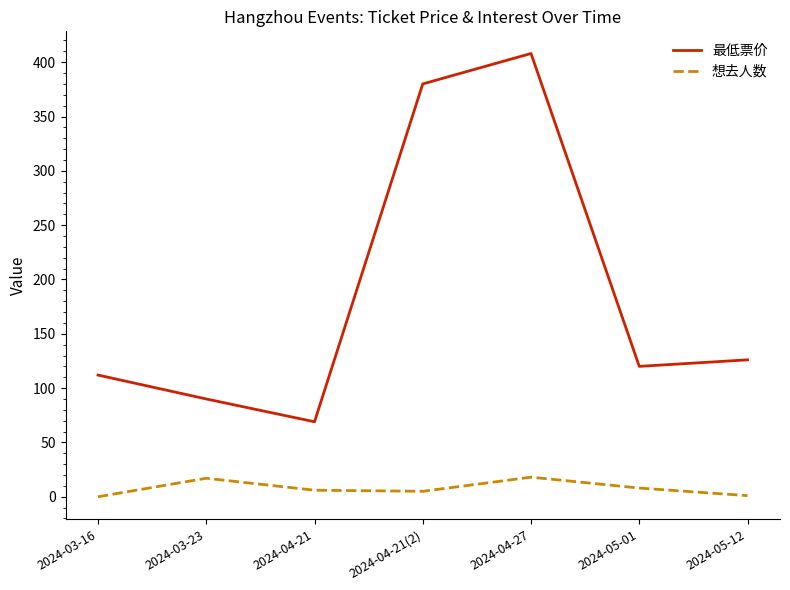

What is the difference between the maximum and minimum values in the 最低票价 series?

339